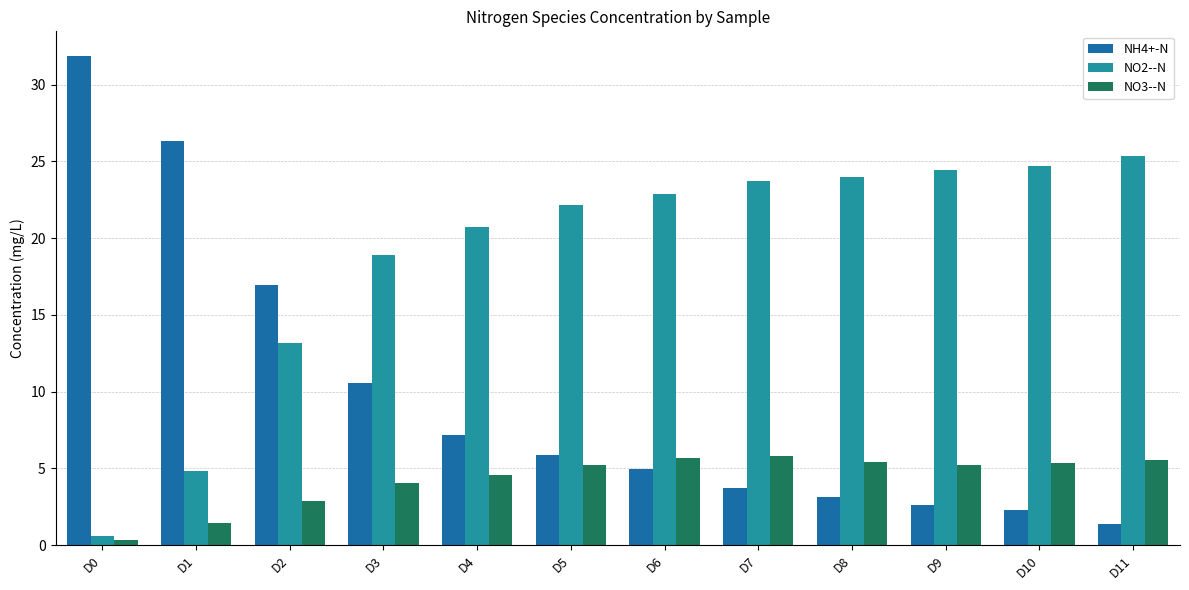

Where does the NO3--N series first go above 5?

D5